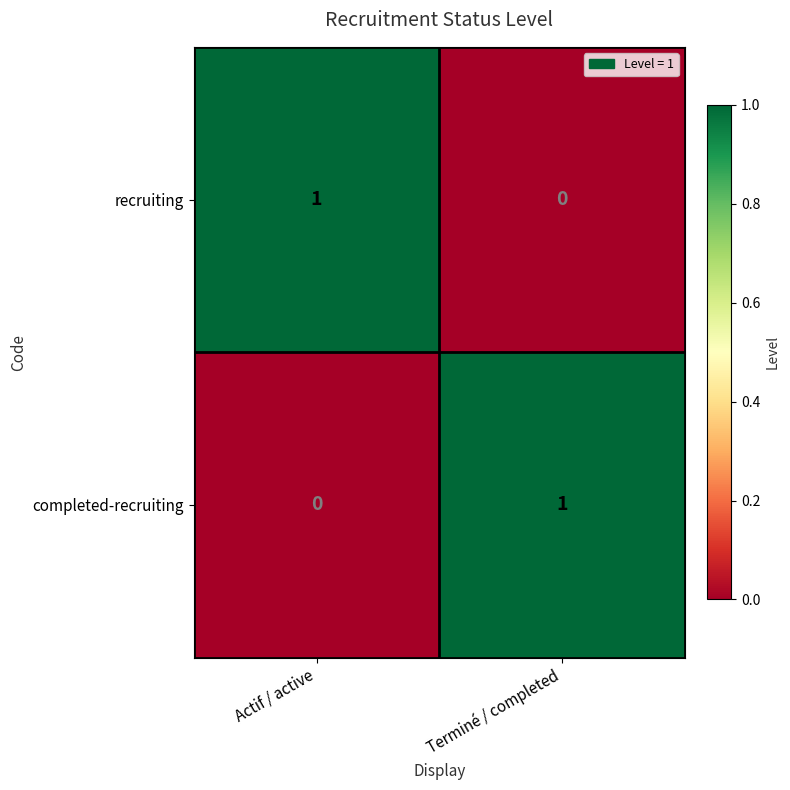

Is the value of recruiting at Actif / active greater than the value of completed-recruiting at Actif / active?

Yes